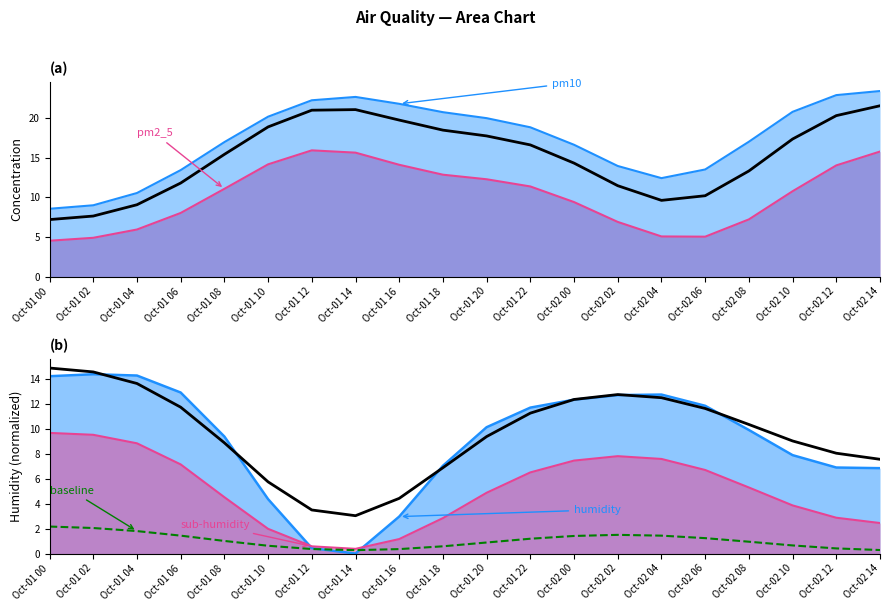

Is it true that humidity-baseline equals 2.8 at Oct-01 04?

False